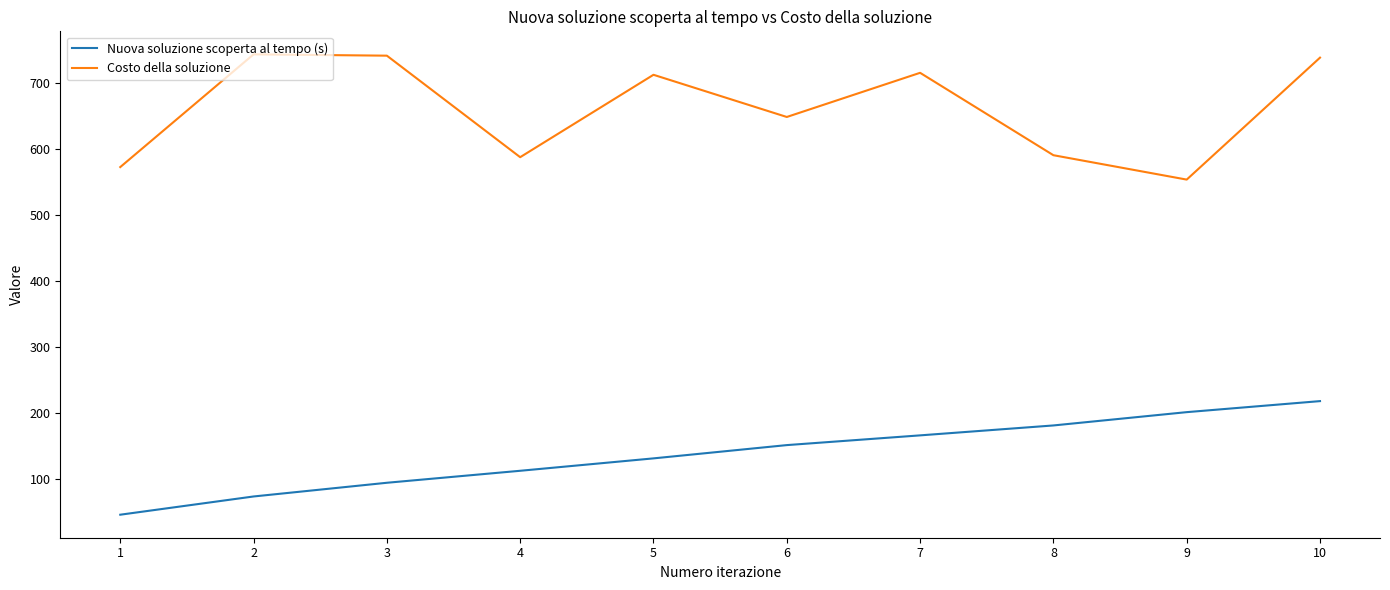

Rank the series by their maximum value, from highest to lowest.

Costo della soluzione, Nuova soluzione scoperta al tempo (s)